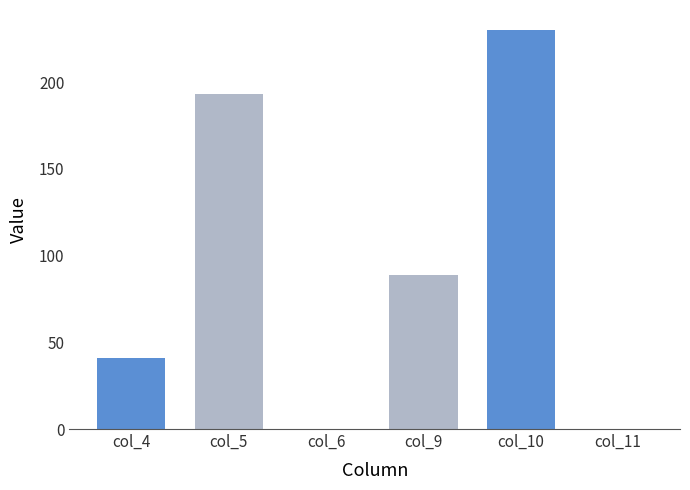

How many groups of bars are there?

6